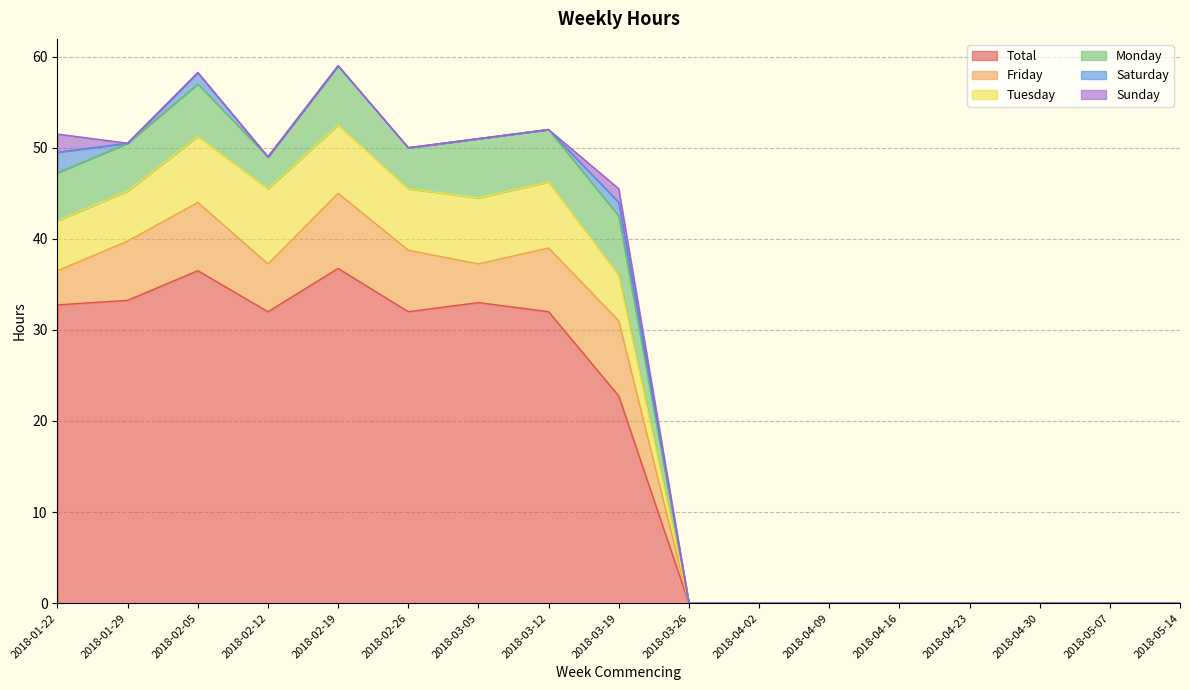

True or false: Total and Monday cross at least once.

False